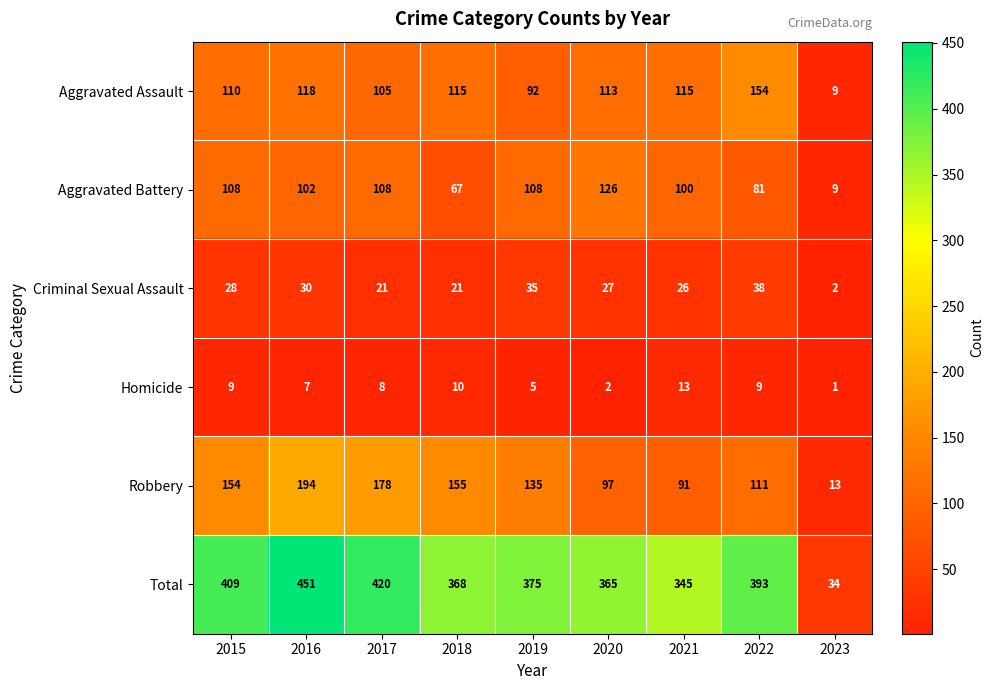

What is the sum of all Aggravated Assault values?

931